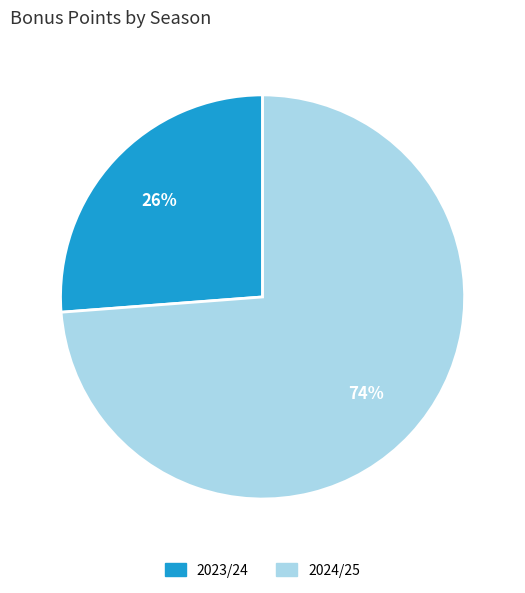

What percentage is the 2023/24 slice, to the nearest percent?

26%